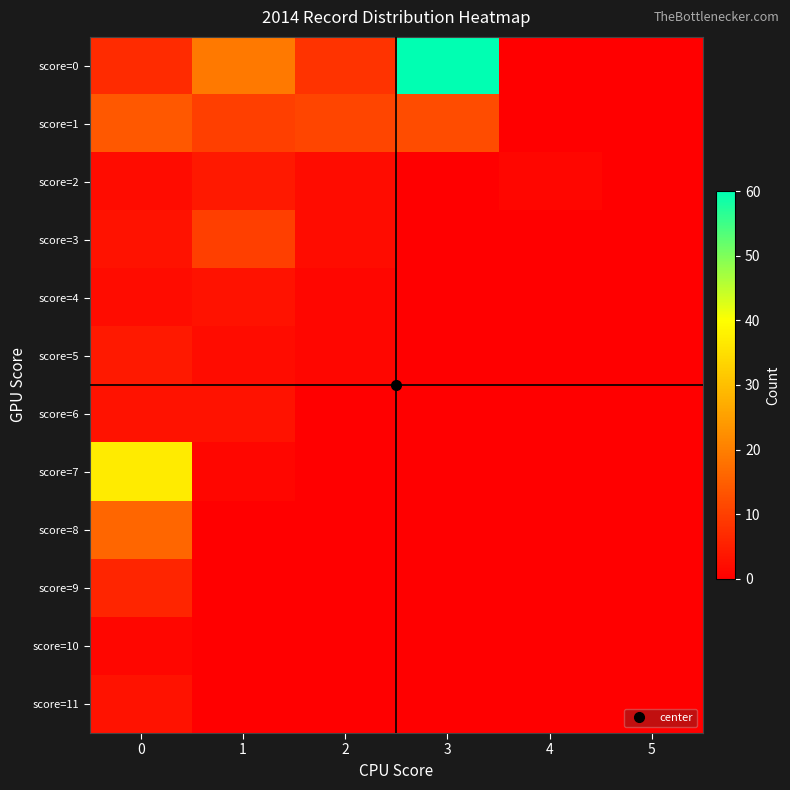

Between 1 and 4, which series saw the biggest shift?

score=0